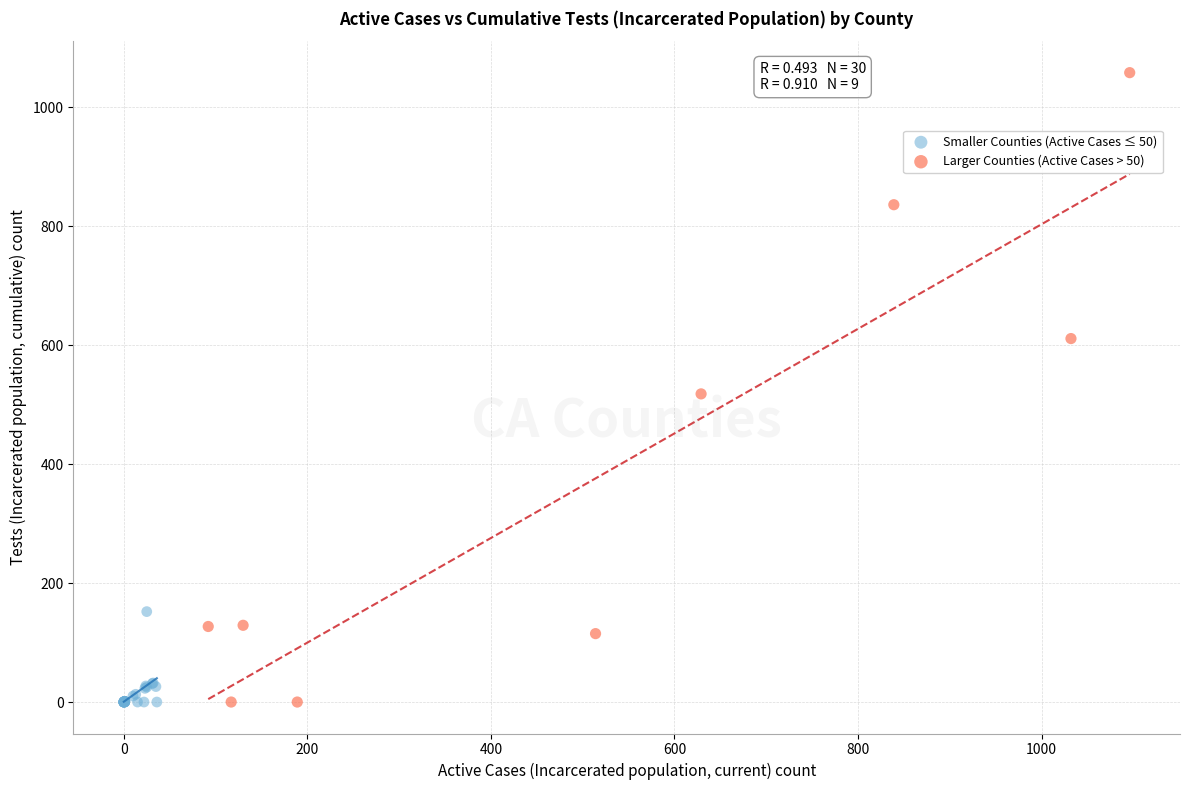

Which series reaches the maximum Y coordinate?

Larger Counties (Active Cases > 50)